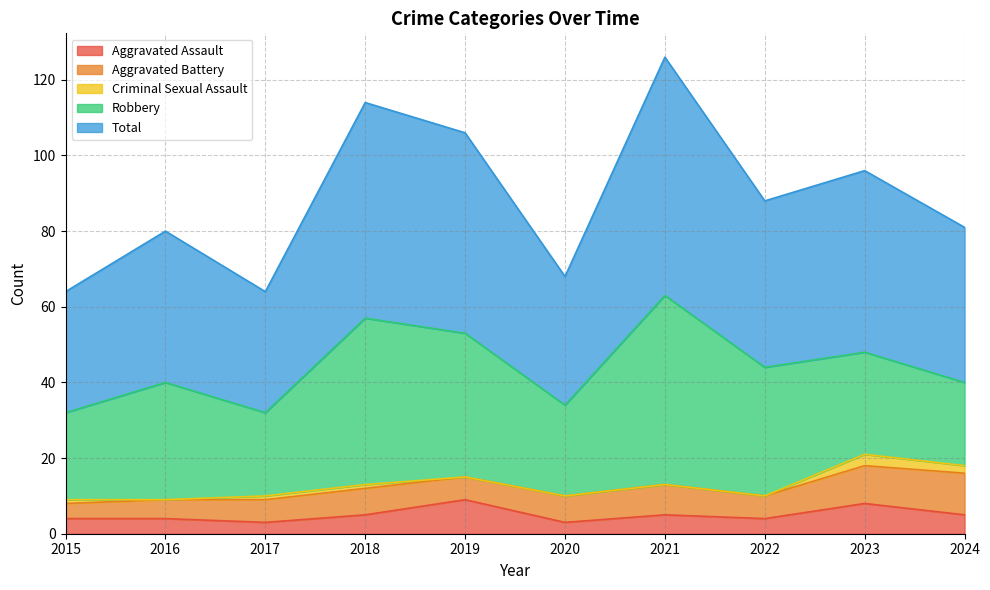

Rank the series at 2023 from highest to lowest value.

Total, Robbery, Aggravated Battery, Aggravated Assault, Criminal Sexual Assault